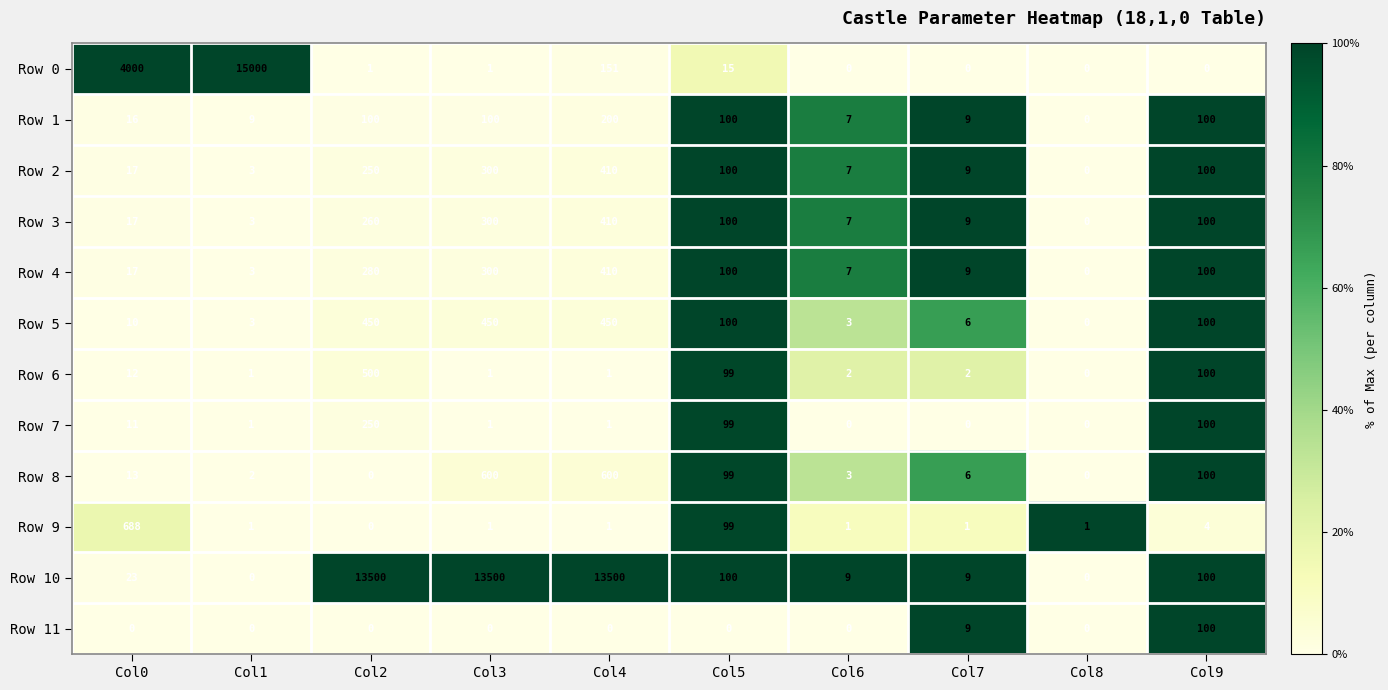

How many positive values does the Row 5 series have?

9